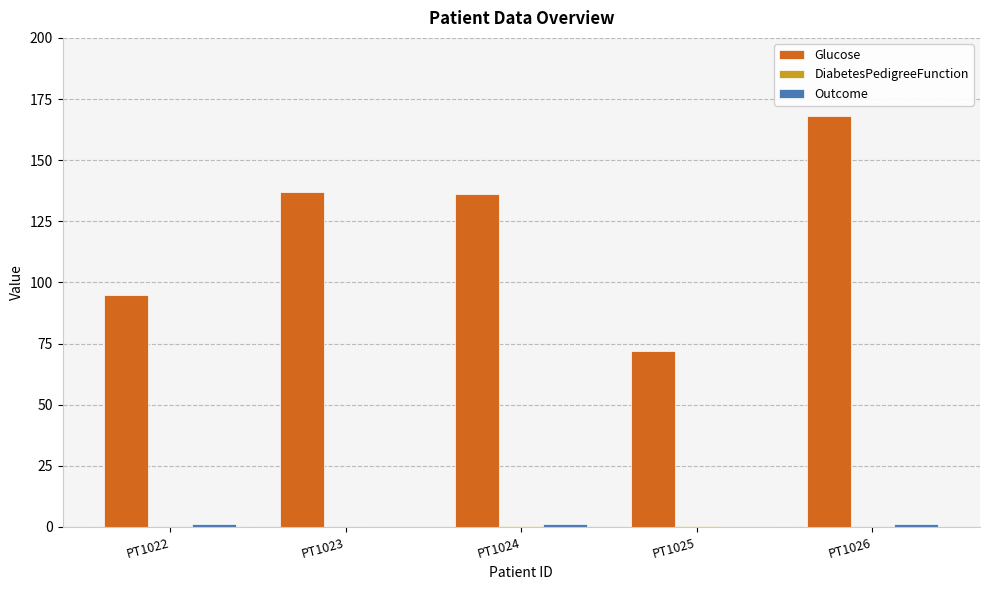

Which series has the largest total across all categories?

Glucose